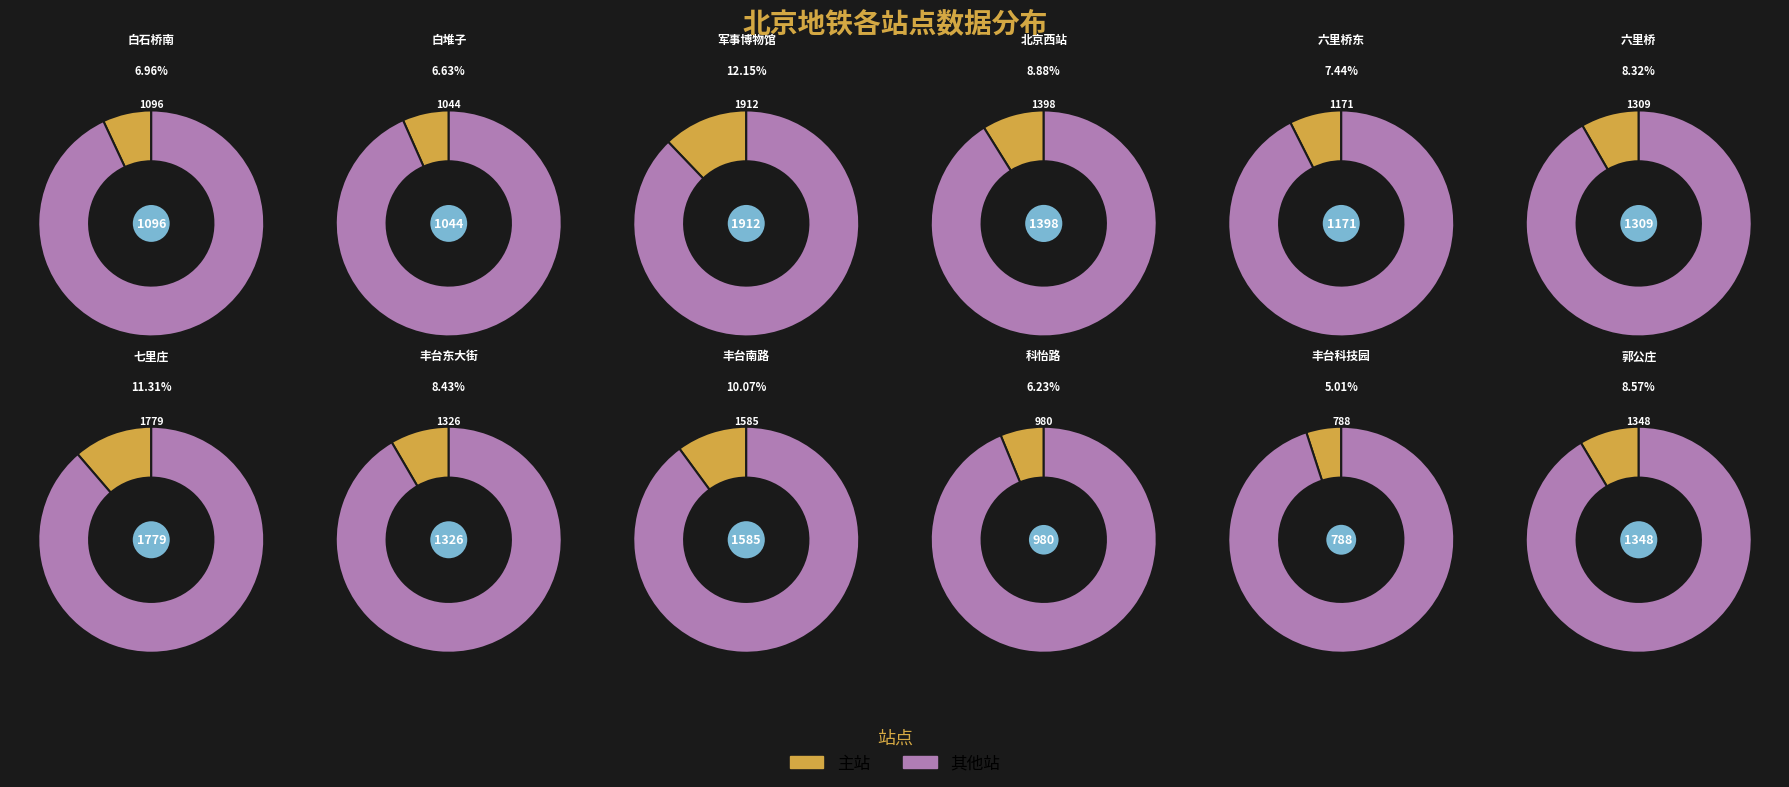

The 六里桥东 slice represents 7% of the pie. True or false?

True